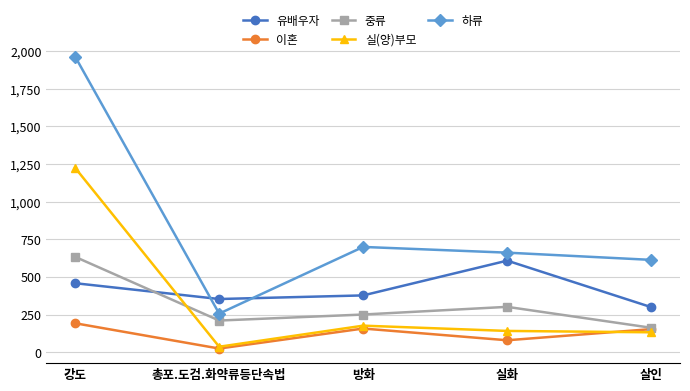

Where is 하류 nearest to the value 1109?

방화